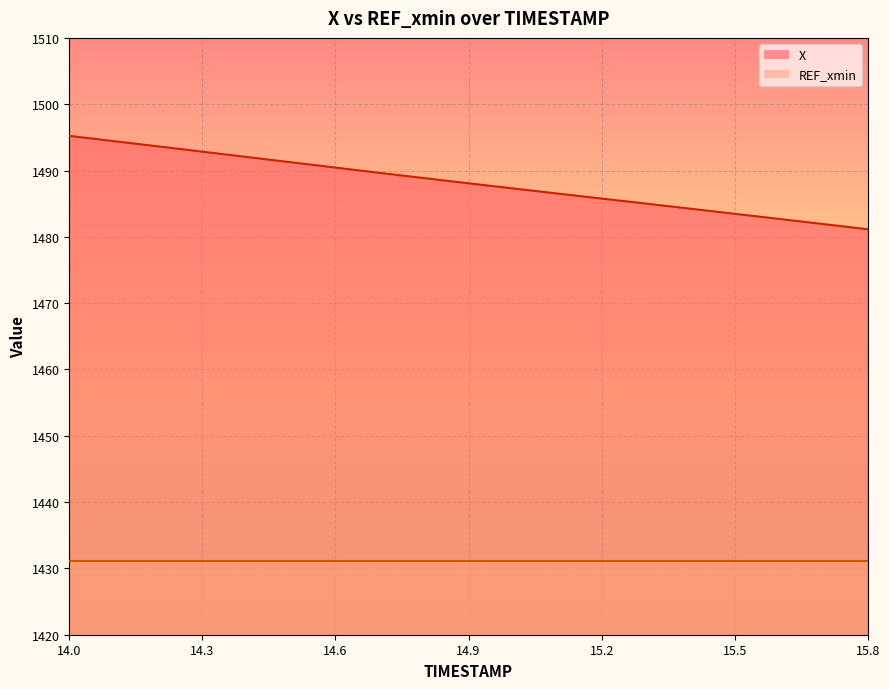

List the labels in order of value, largest first.

14.0, 14.1, 14.2, 14.3, 14.4, 14.5, 14.6, 14.7, 14.8, 14.9, 15.0, 15.1, 15.2, 15.3, 15.4, 15.5, 15.6, 15.7, 15.8